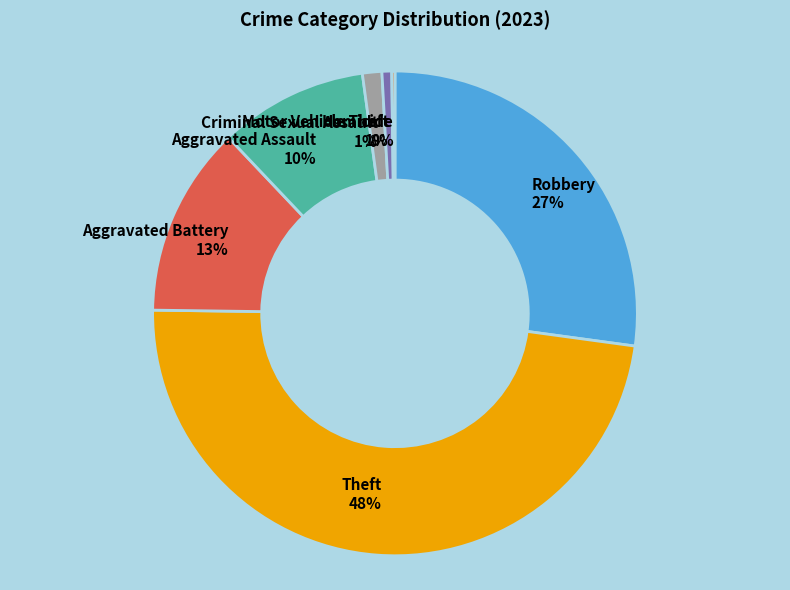

What is the ratio of the value at Aggravated Battery 13% to the value at Robbery 27%?

0.5